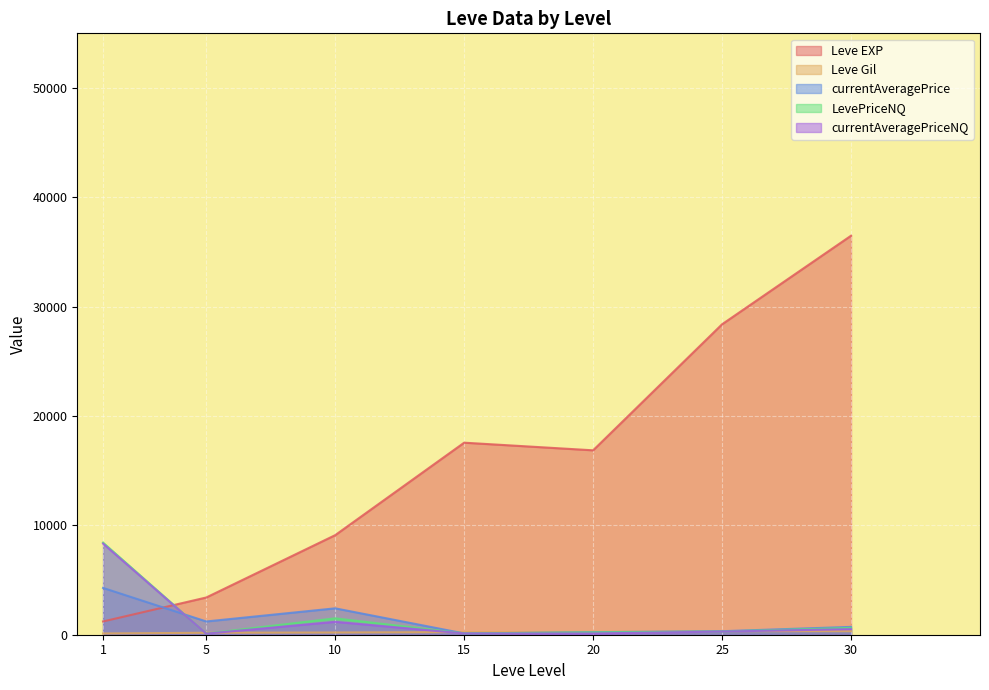

What is the total value across all series at 15?

18152.9